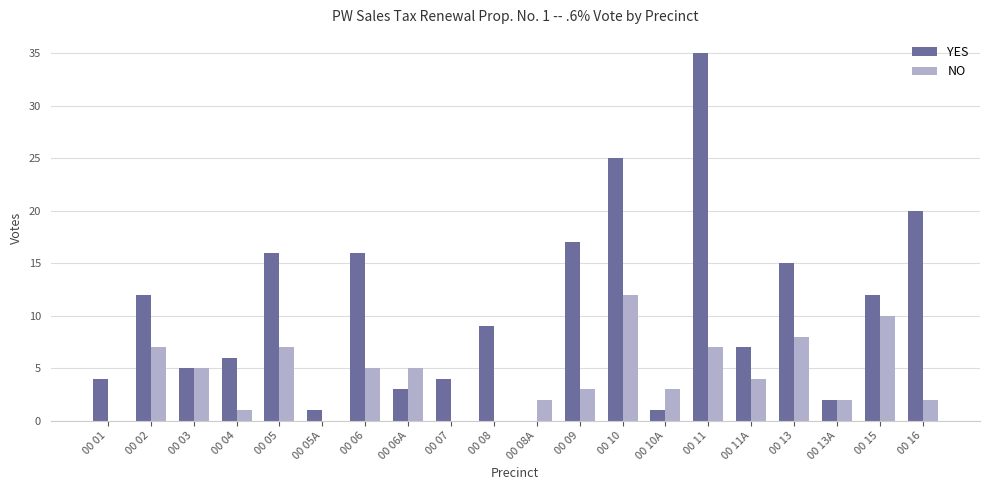

What is the greatest value displayed?

35